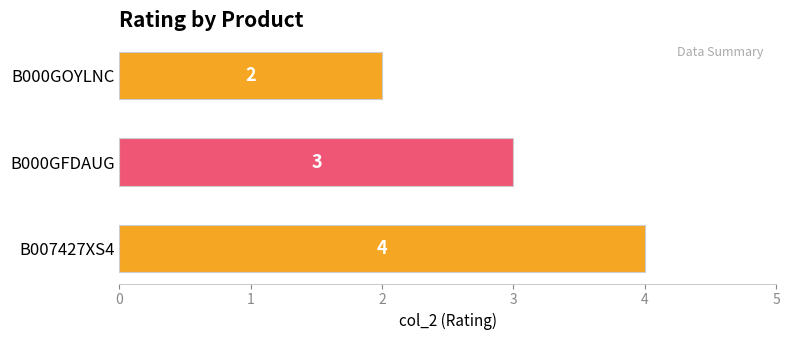

How many data points does each series have?

3